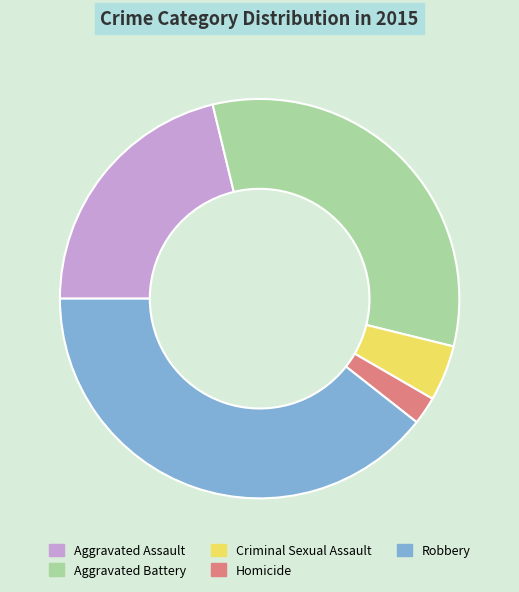

Rank the categories by value from lowest to highest.

Homicide, Criminal Sexual Assault, Aggravated Assault, Aggravated Battery, Robbery